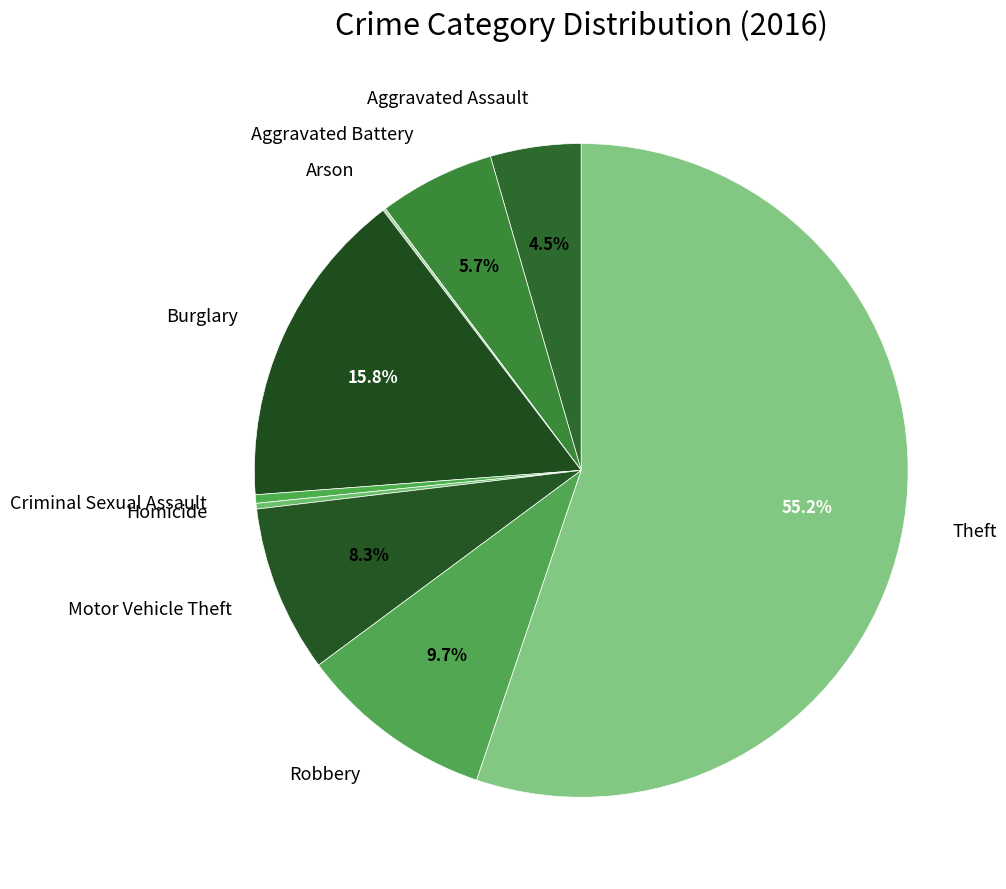

Count the number of slices in the pie.

9